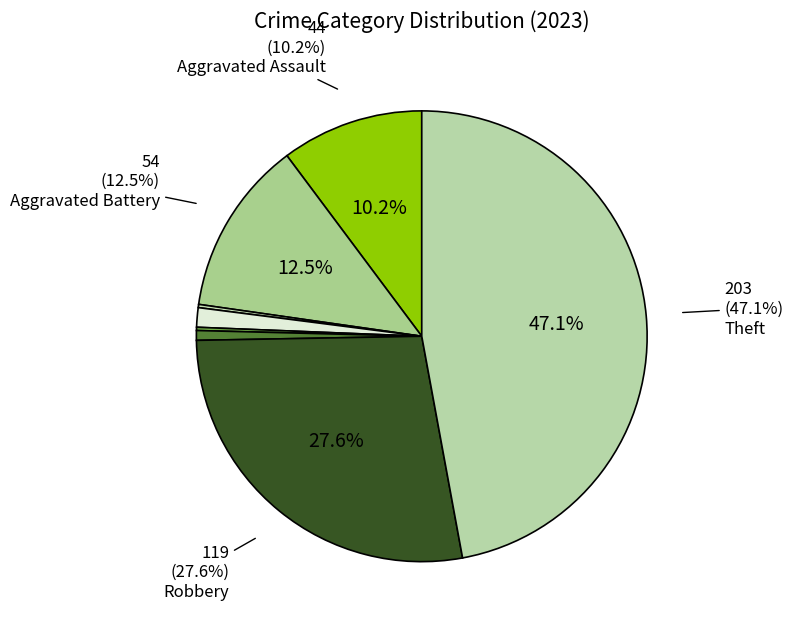

How many slices are in this pie chart?

8